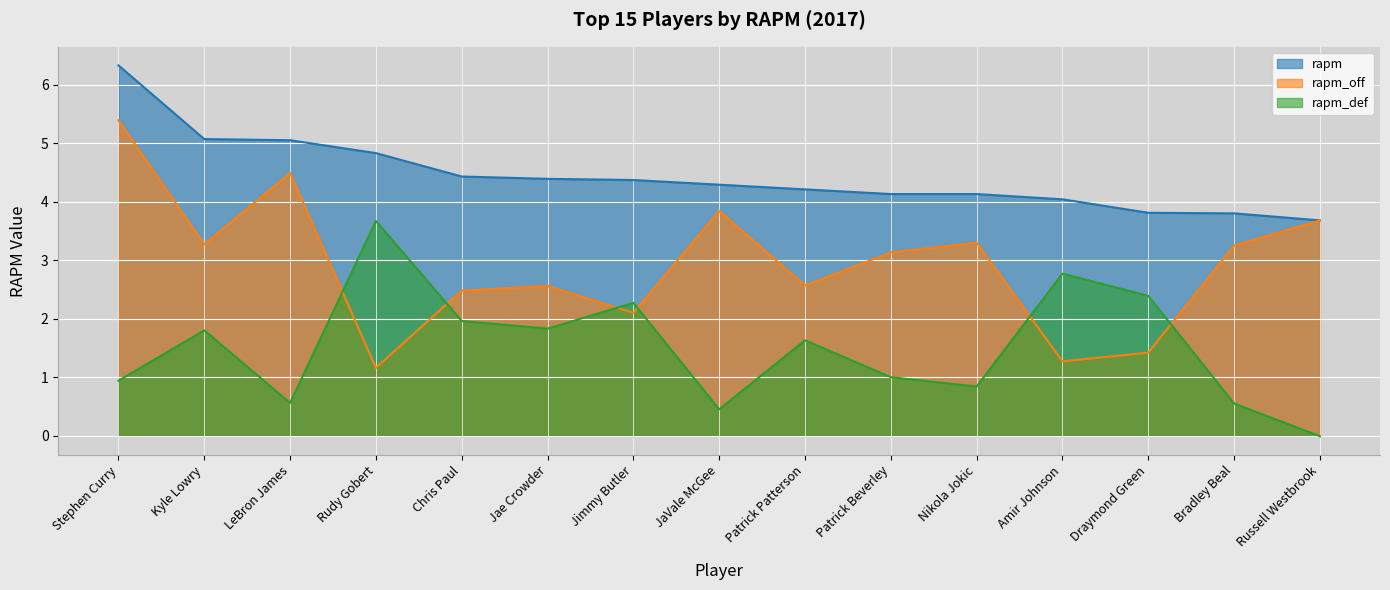

What are all the series names shown in the legend?

rapm, rapm_off, rapm_def